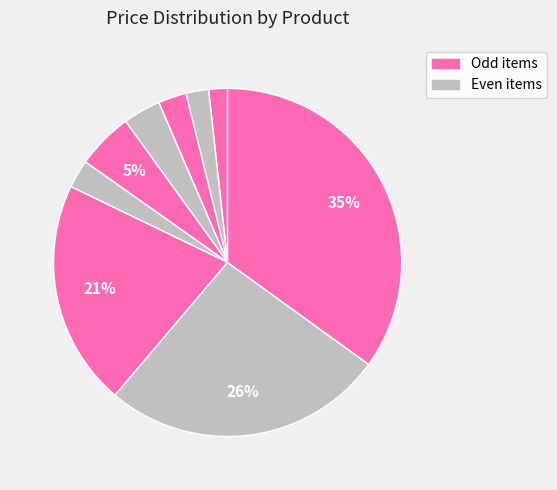

Count the number of slices in the pie.

9